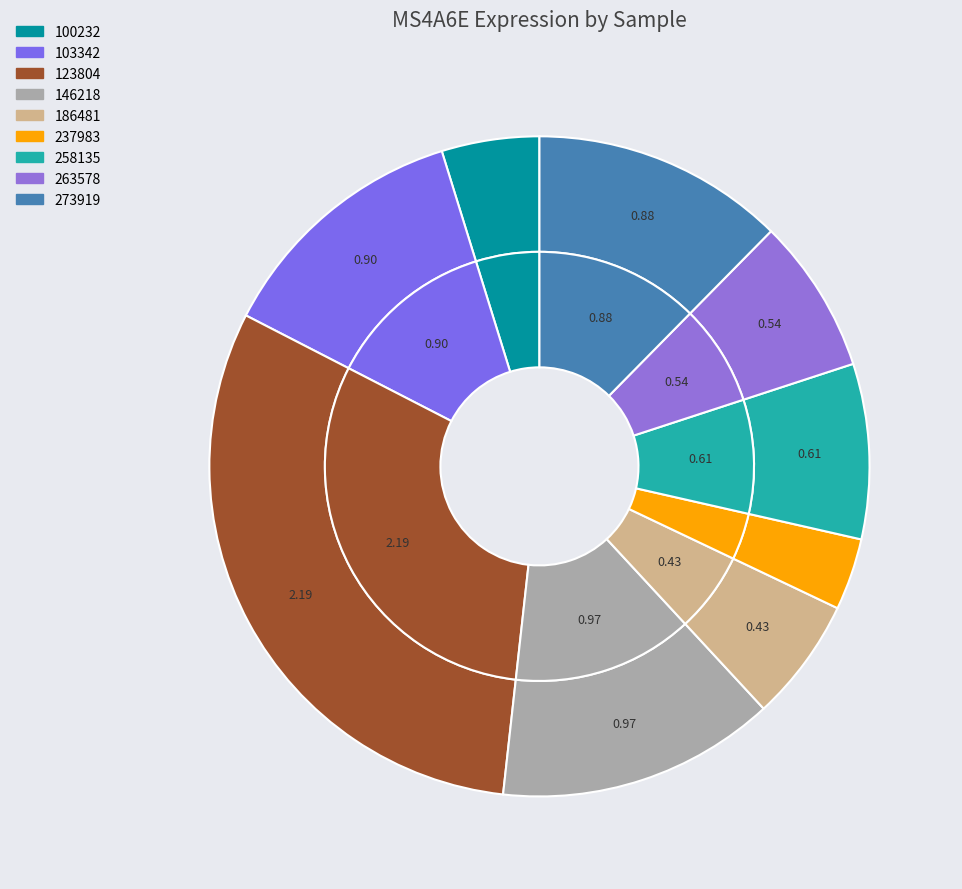

What is the change in value from 237983 to 273919?

+0.6